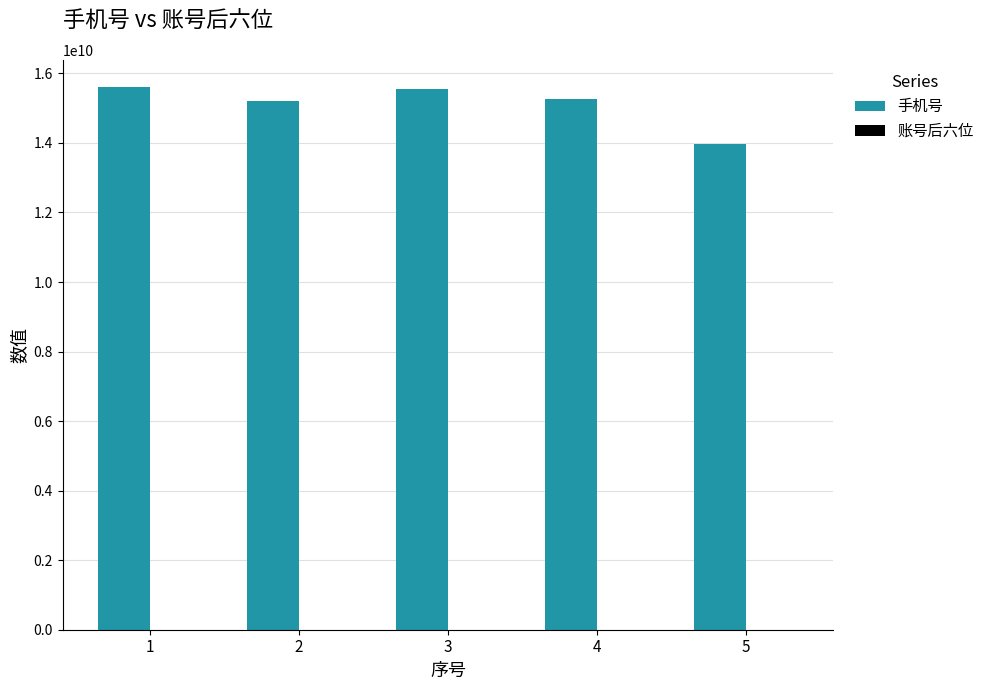

True or false: 手机号 has a value of 15609613627 at 1.

True